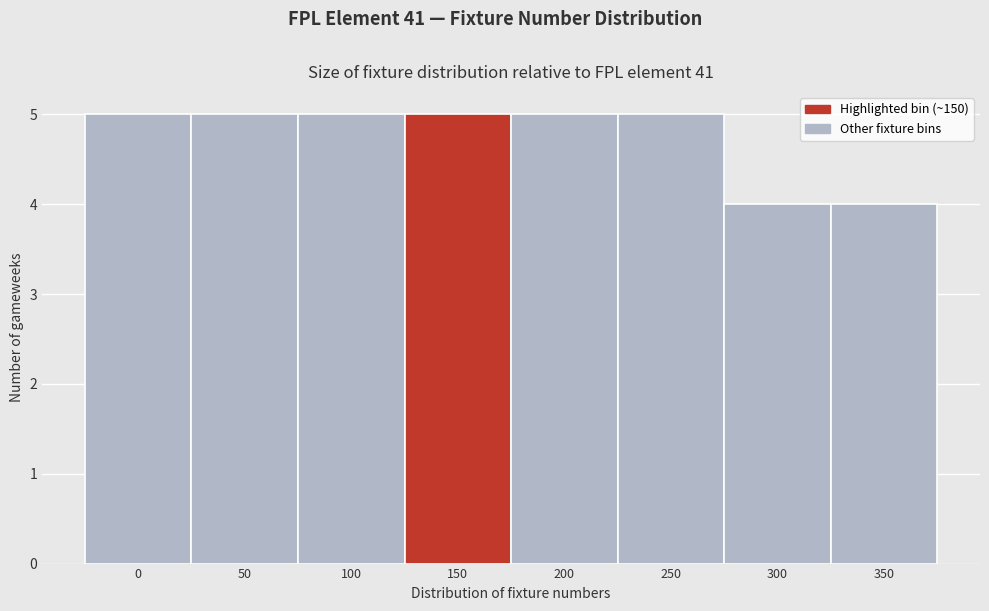

Reading left to right, what are all the values shown in this chart?

5	5	5	5	5	5	4	4